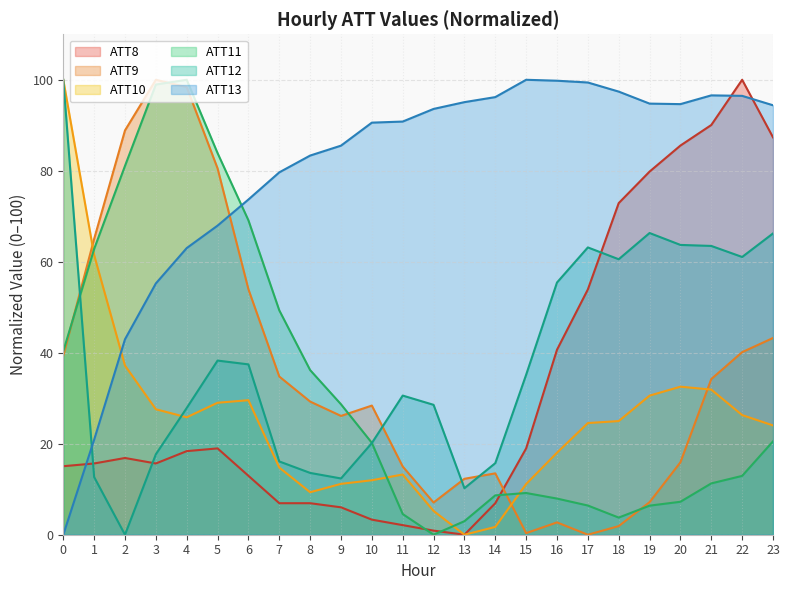

List the series in order of their peak value, highest first.

ATT8, ATT9, ATT10, ATT11, ATT12, ATT13